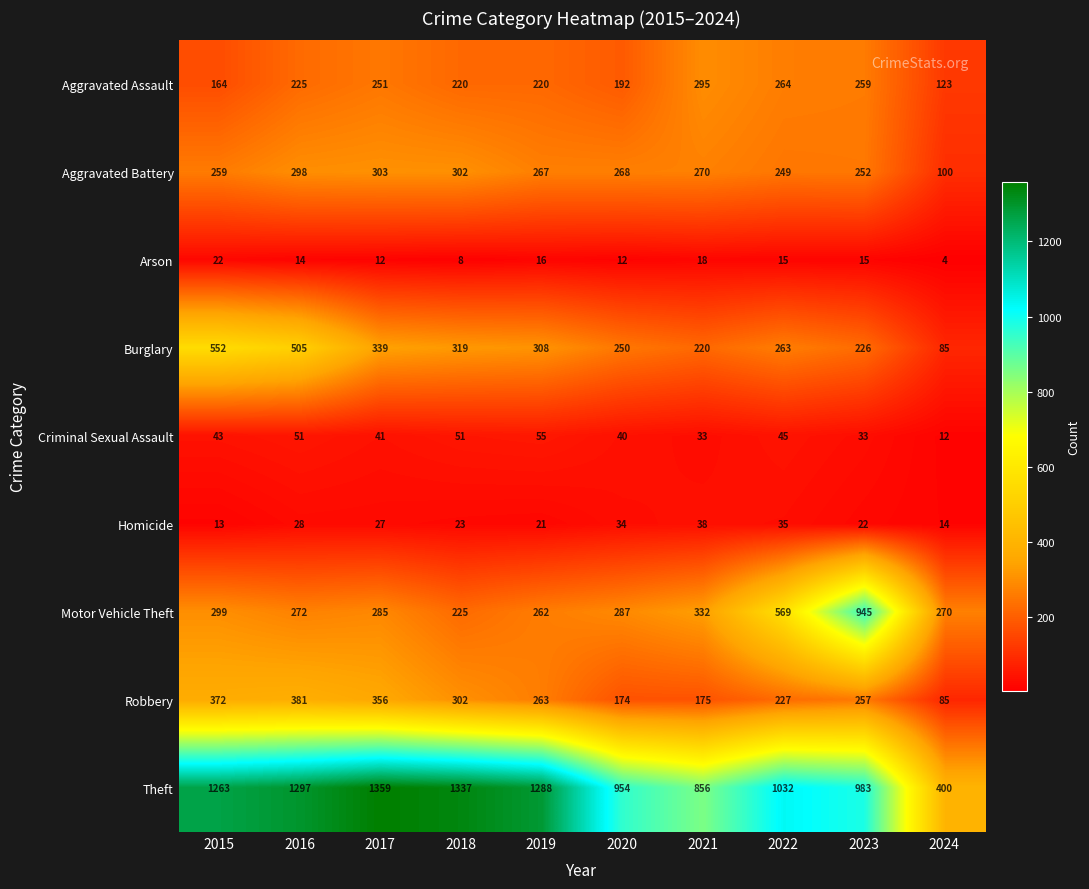

Which series has the widest spread of values?

Theft